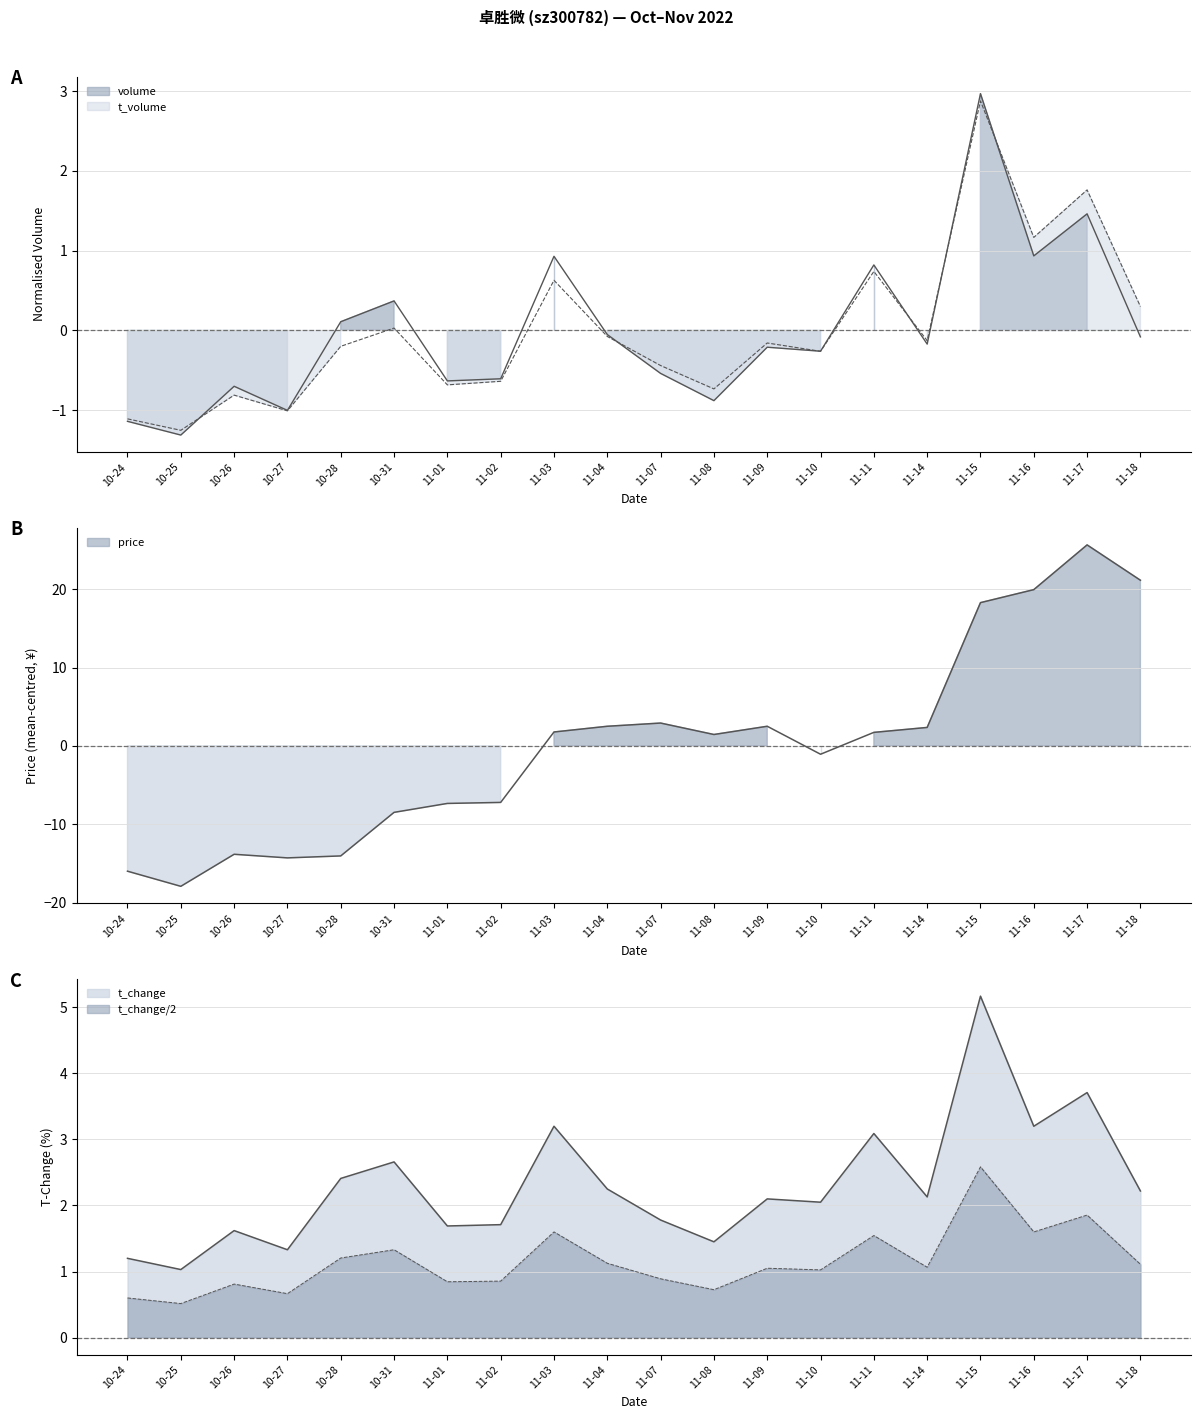

Which series changed the most between 10-27 and 11-11?

price